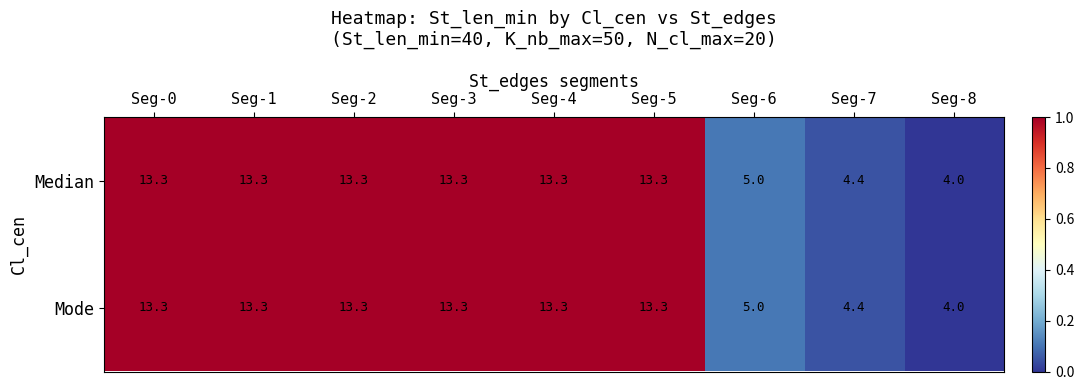

True or false: Median has a value of 13.3 at Seg-2.

True